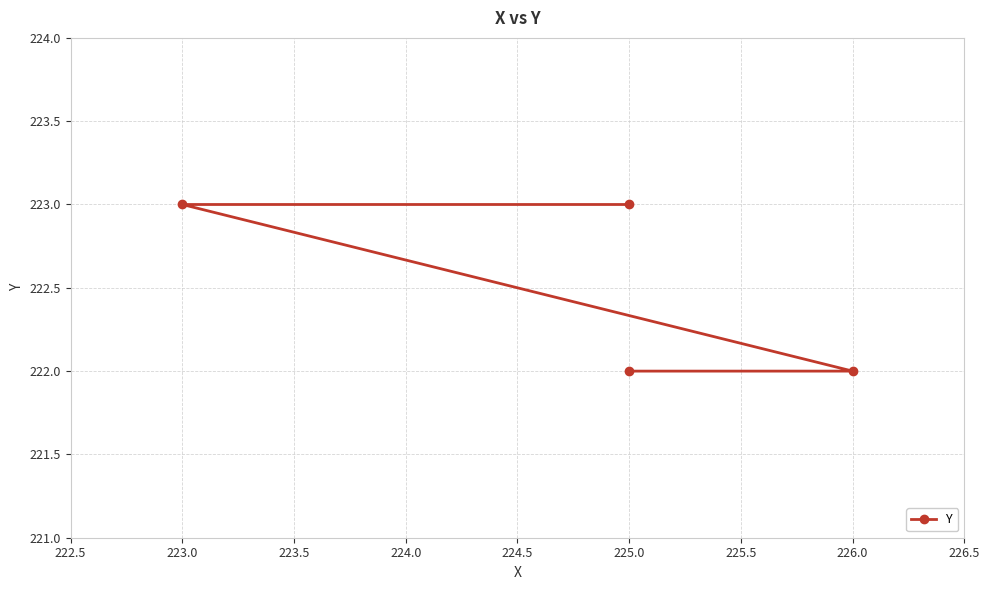

What is the difference between the second highest and second lowest values?

1